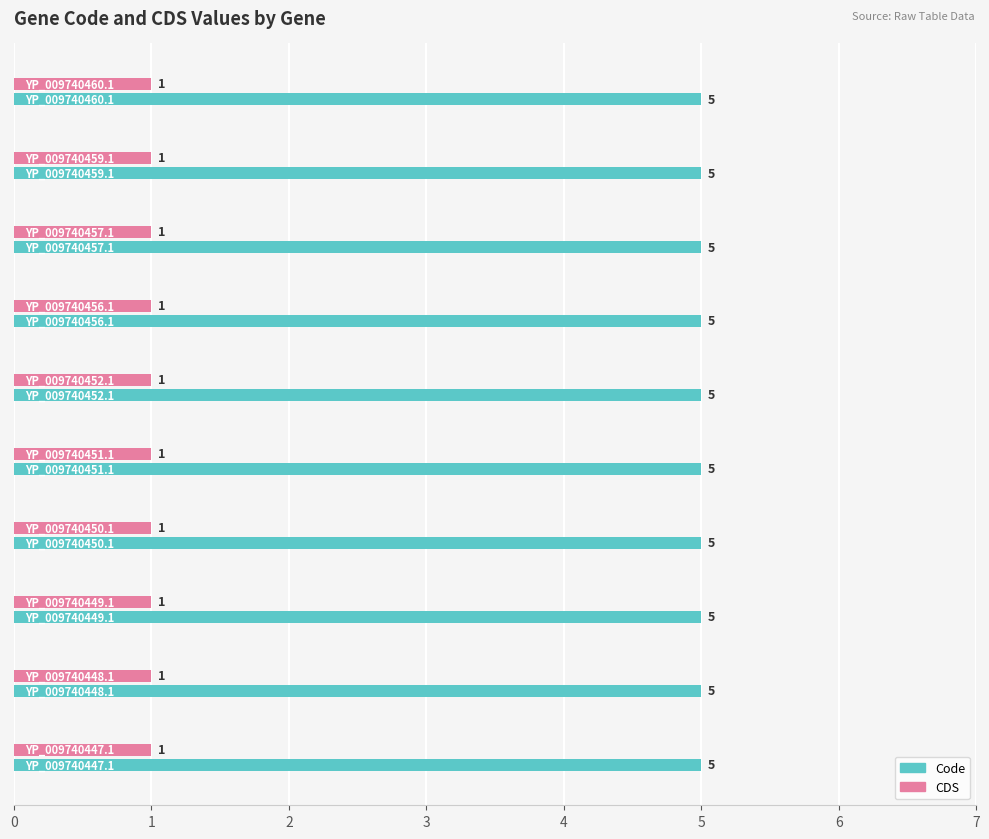

List the series in order of their peak value, lowest first.

CDS, Code